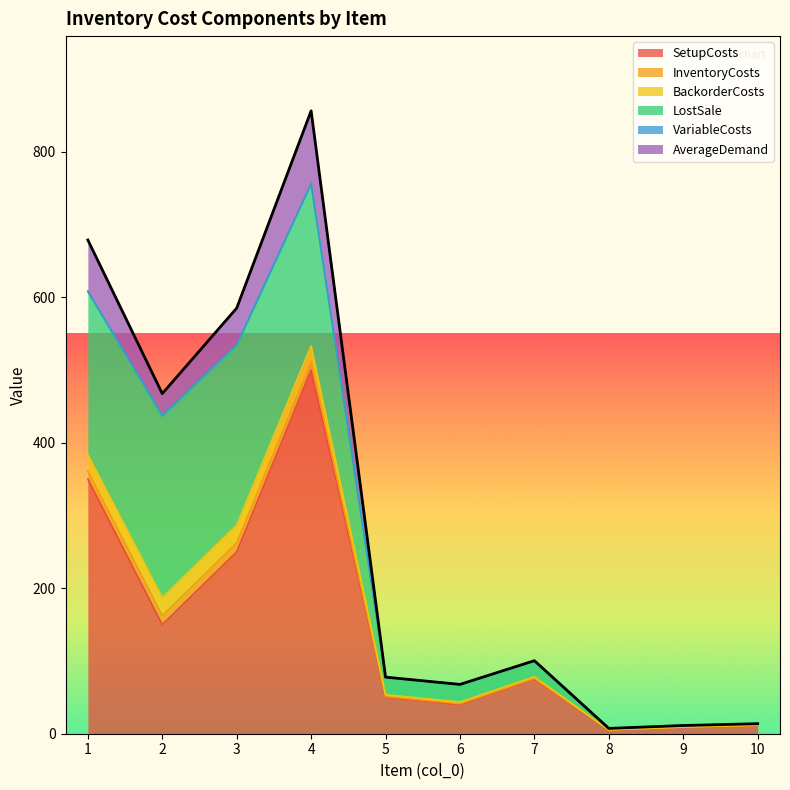

Is it true that InventoryCosts equals 0.1 at 10?

True